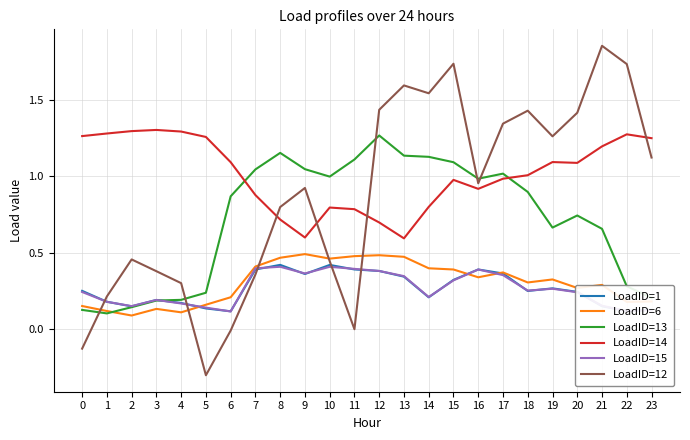

The LoadID=13 series shows 0.9 at 6. True or false?

True